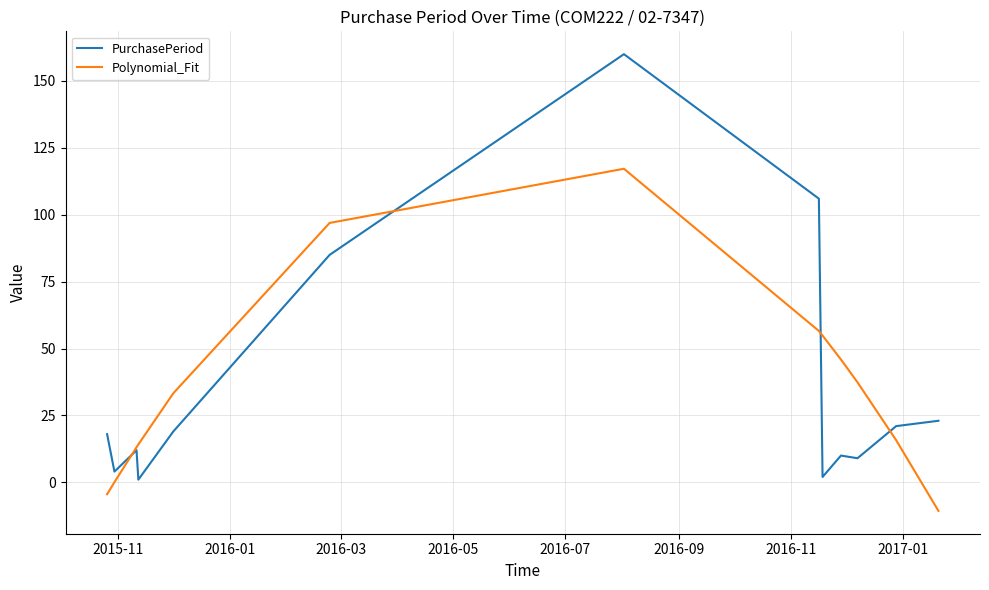

What is the maximum value for PurchasePeriod?

160.0